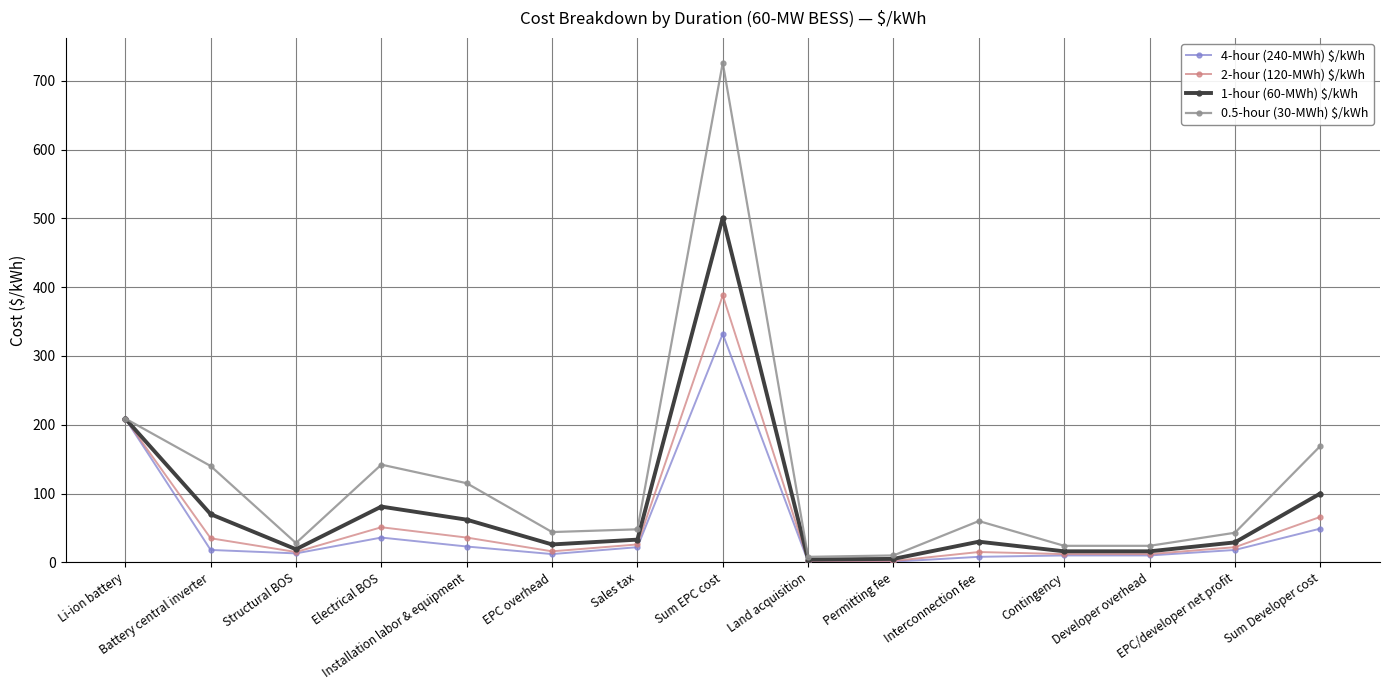

Which series has the largest range (max minus min)?

0.5-hour (30-MWh) $/kWh